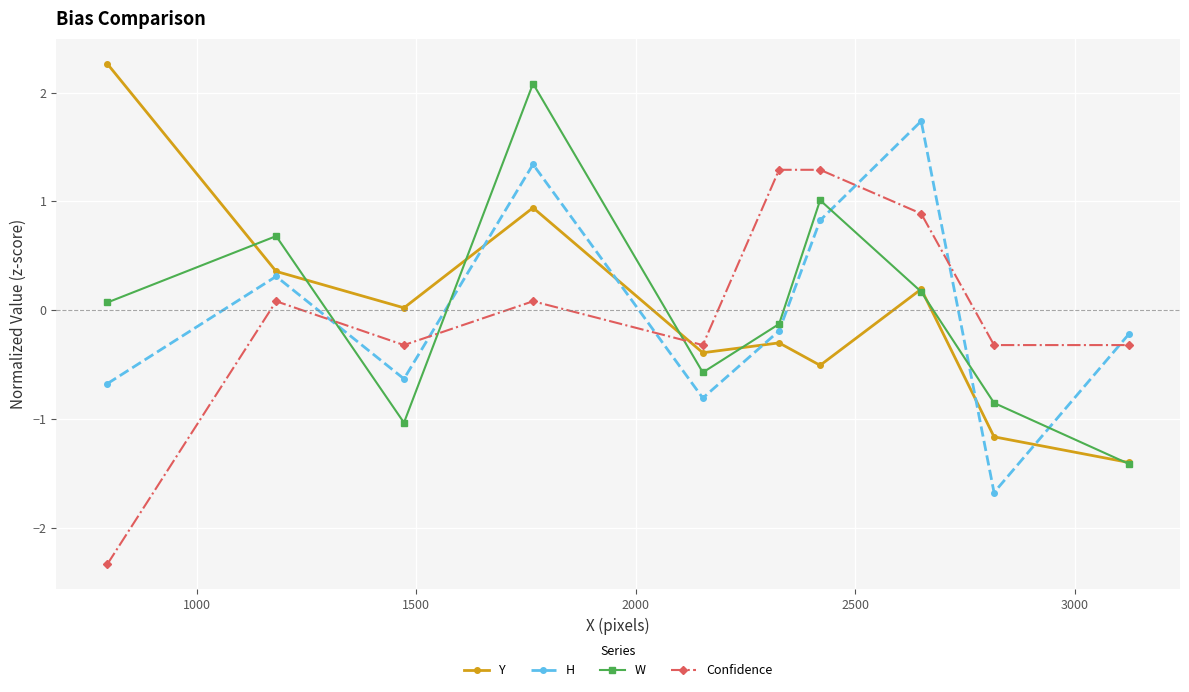

What is the smallest value displayed?

-2.3